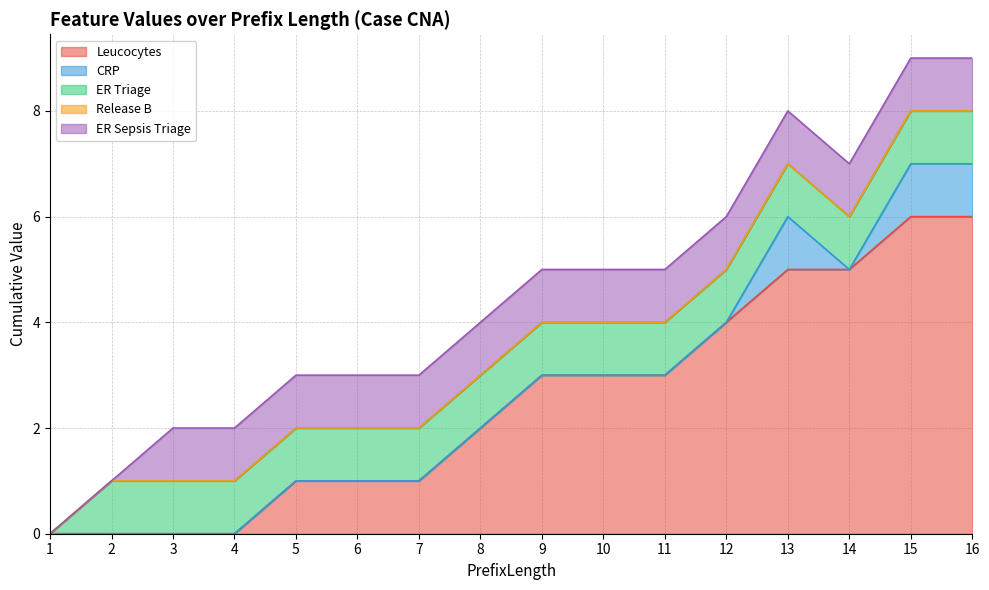

True or false: Release B and ER Triage intersect in this chart.

False